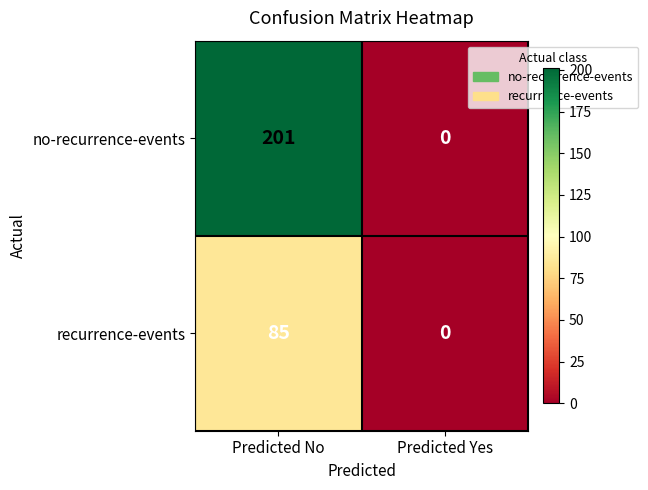

Which label corresponds to the largest value in the chart?

Predicted No